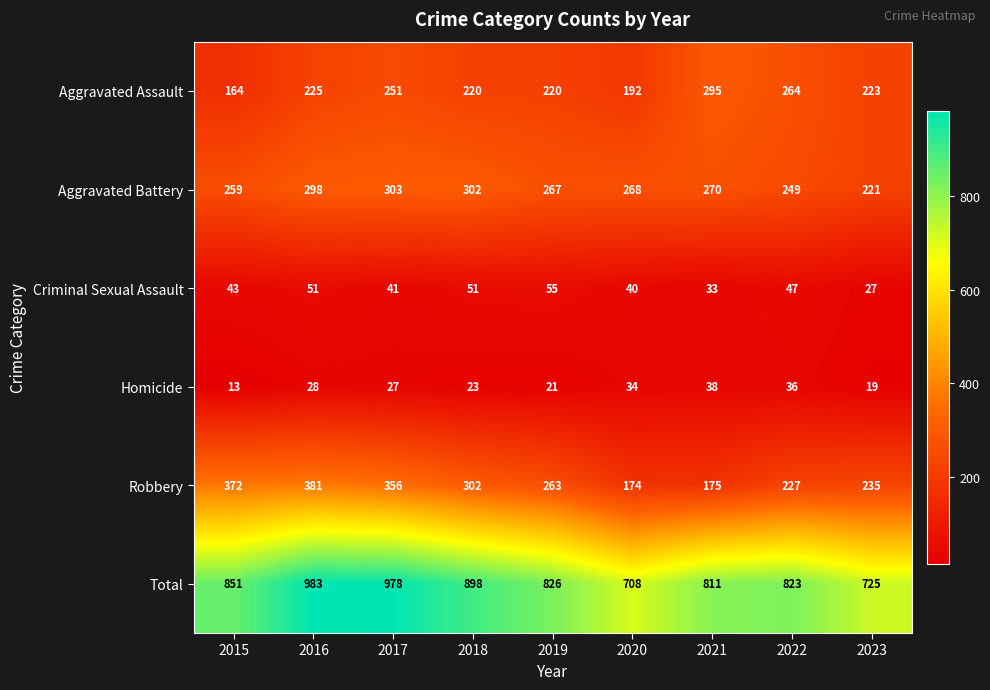

Rank the series by their maximum value, from lowest to highest.

Homicide, Criminal Sexual Assault, Aggravated Assault, Aggravated Battery, Robbery, Total